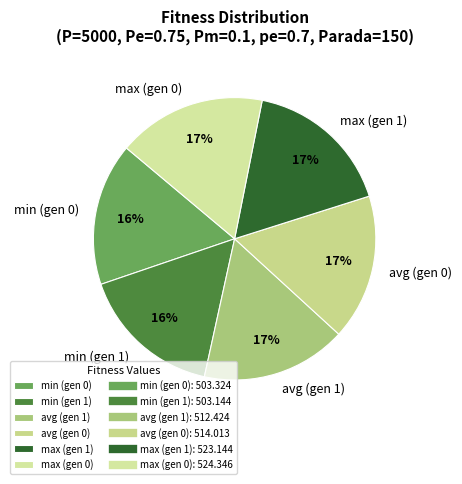

To the nearest percent, what is the difference between the largest and smallest slice percentages?

1%